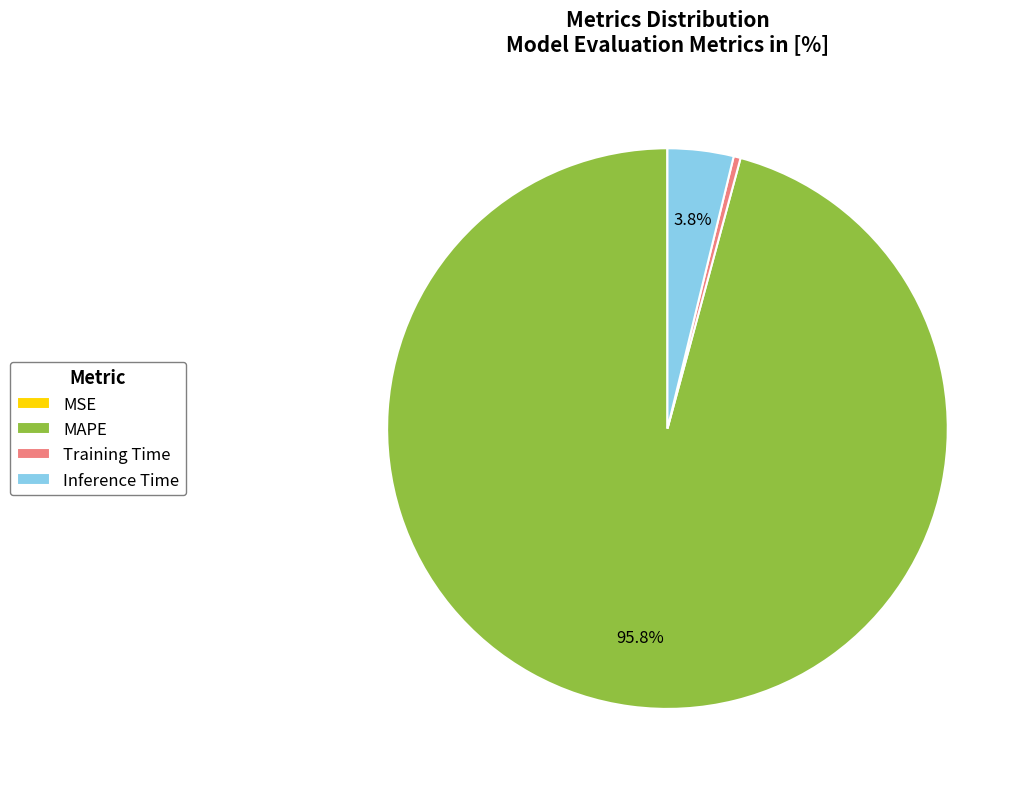

Is MAPE the majority of the pie?

Yes